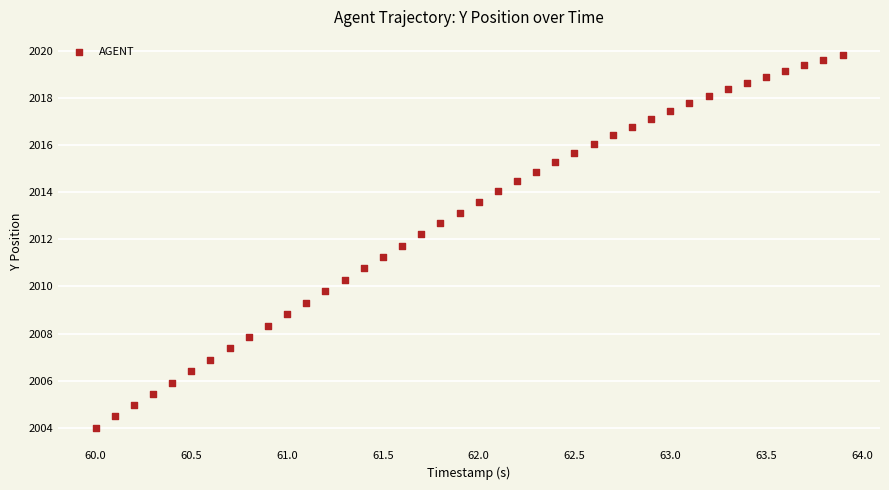

What is the range of Y values (max minus min)?

15.8